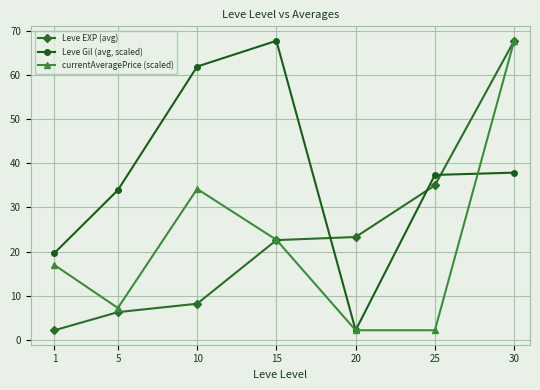

What is the value of the Leve EXP (avg) point at the 4th from the left?

22.6